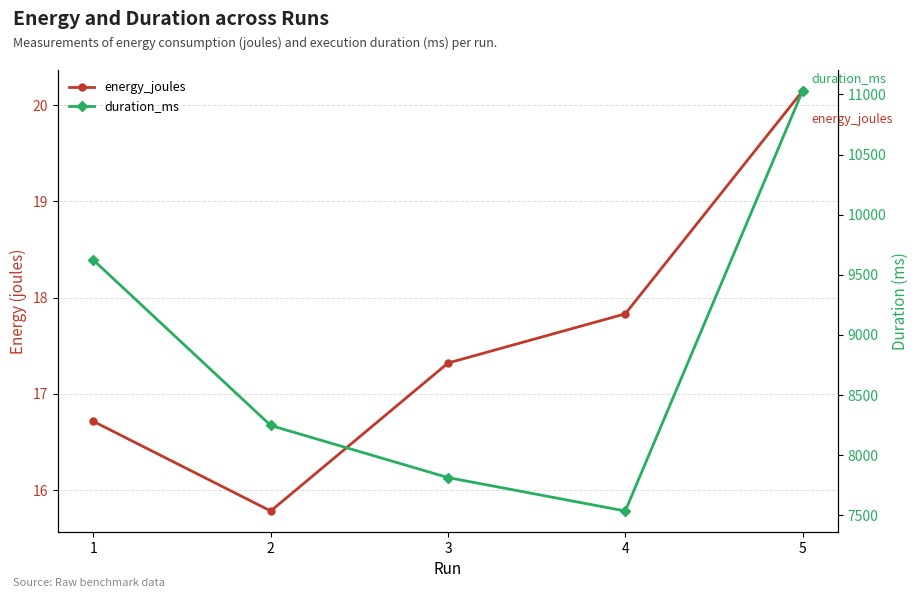

At which category is the sum across all series the highest?

5